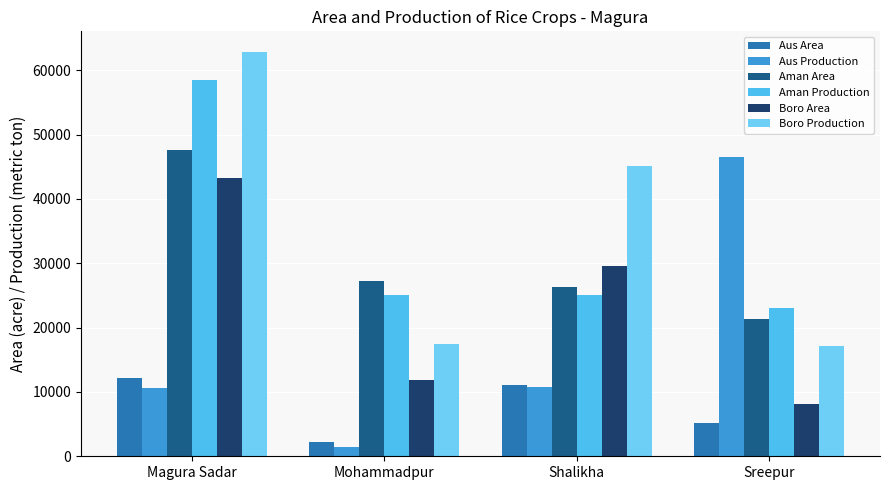

What is the difference between the maximum and minimum values in the Aus Production series?

45089